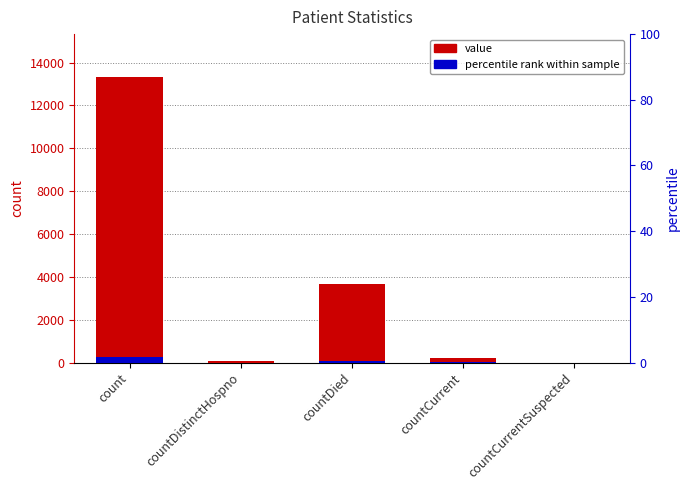

At which label is percentile rank within sample closest to 133?

countDied